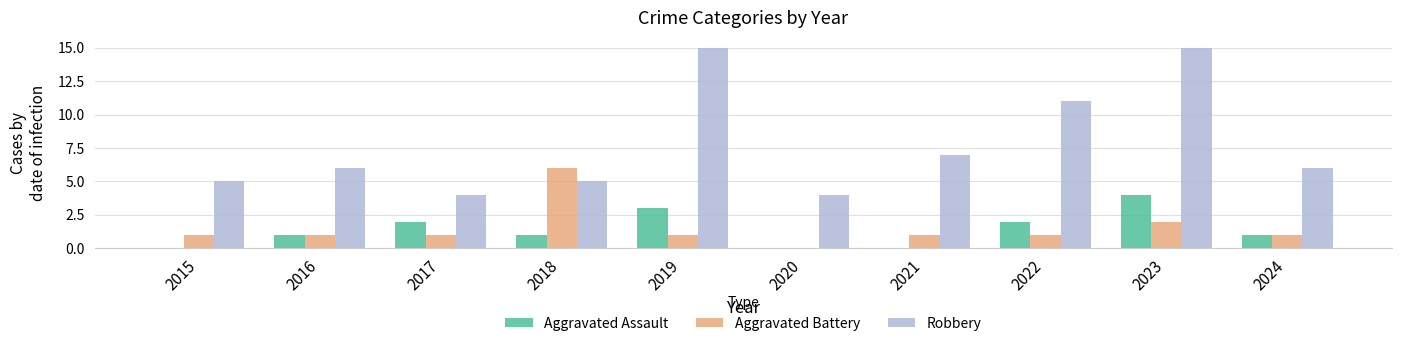

What is the maximum value for Robbery?

15